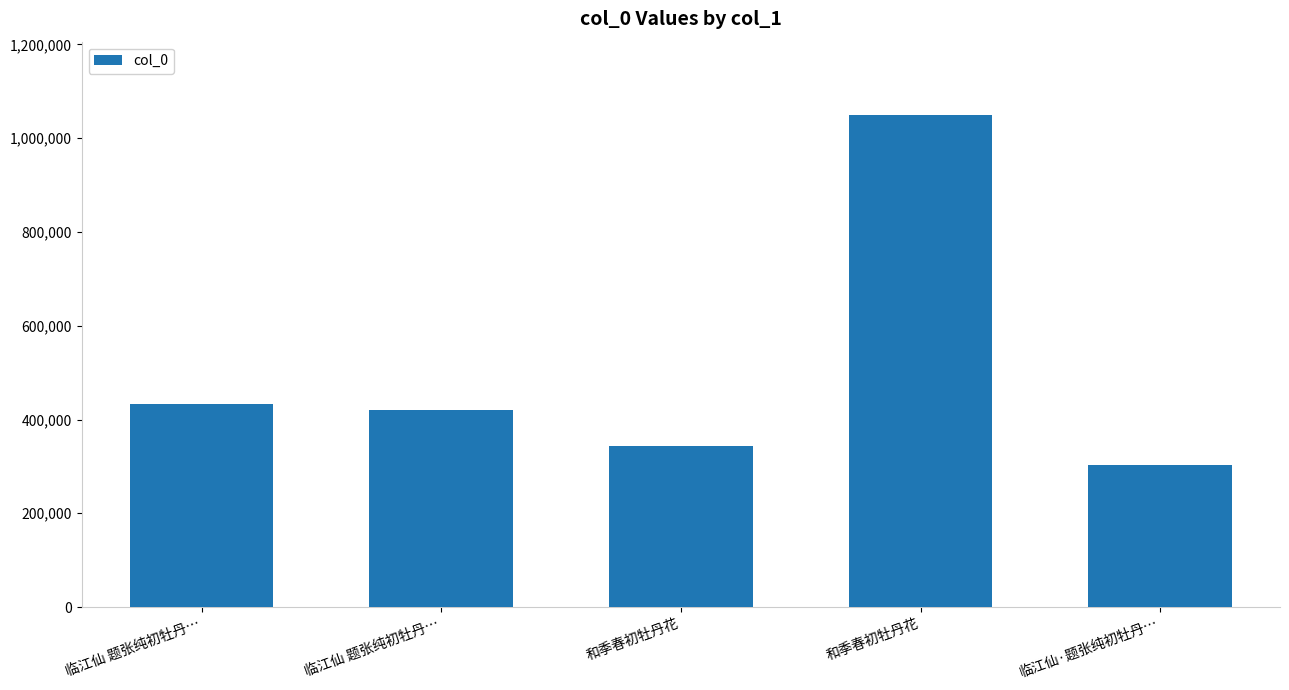

At which label is the value closest to 676167?

临江仙 题张纯初牡丹…